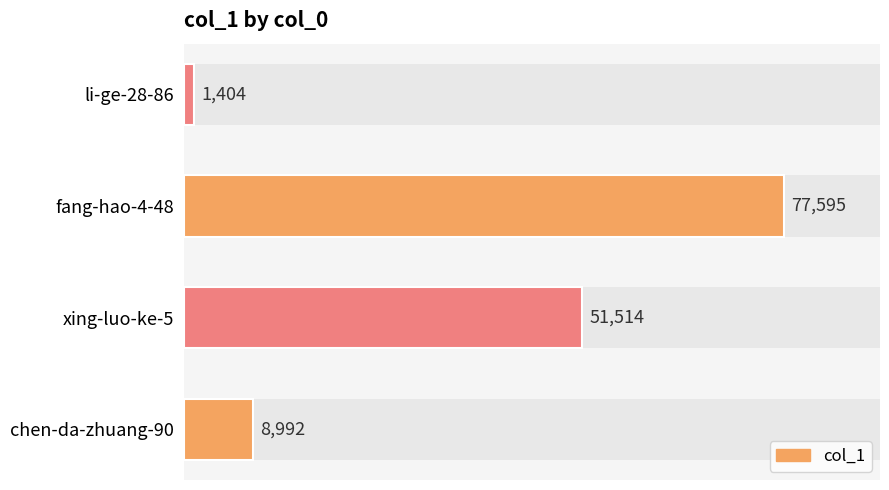

At which category does the chart reach its peak across all series?

fang-hao-4-48